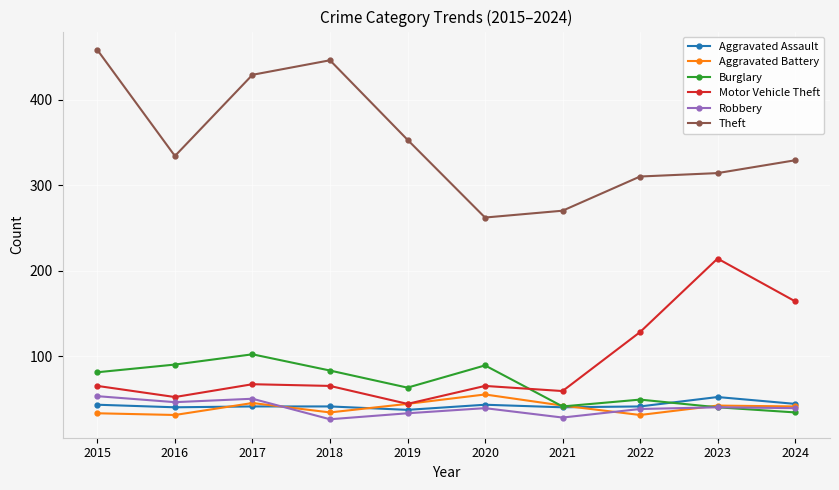

What is the value of the Motor Vehicle Theft point at the 1st from the left?

65